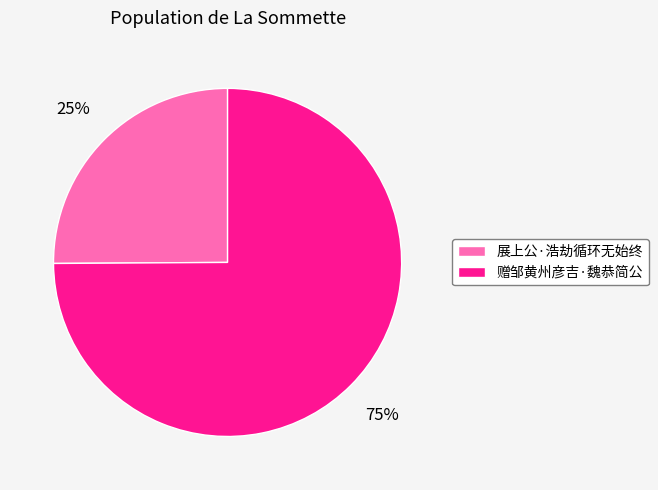

Which category has the biggest portion of the pie?

赠邹黄州彦吉·魏恭简公